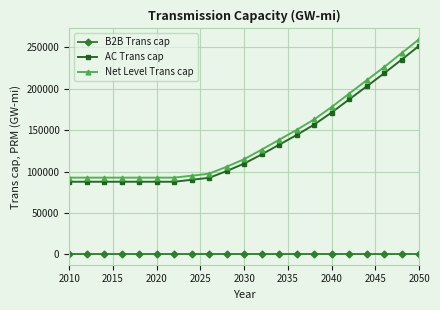

Which series has the widest spread of values?

Net Level Trans cap